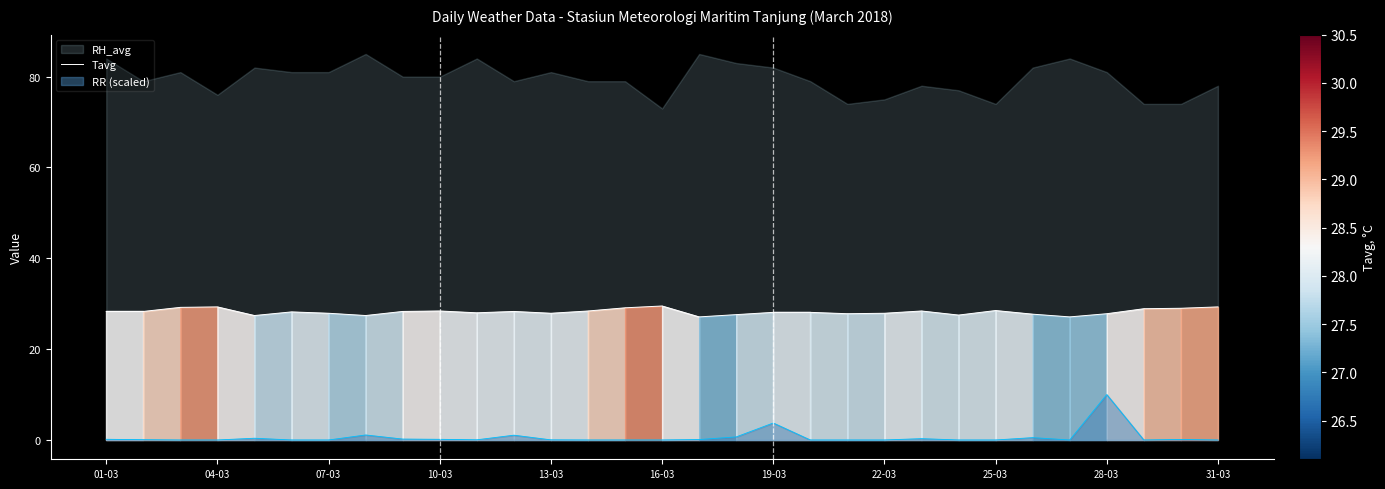

What is the lowest value of the Tavg series?

27.1